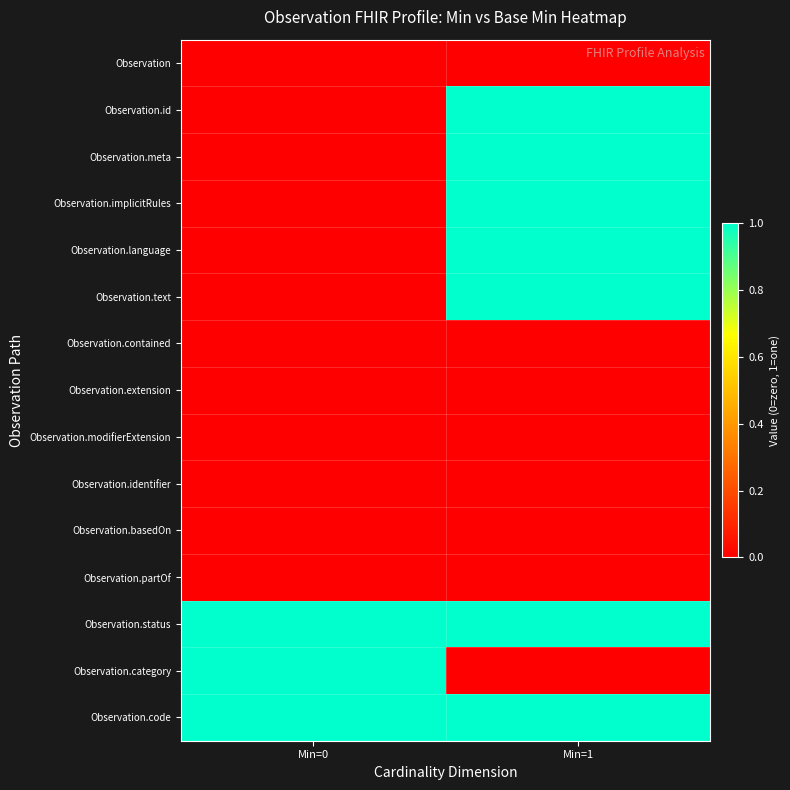

Reading left to right, what are all the values shown in this chart?

Observation: Min=0=0	Min=1=0
Observation.id: Min=0=0	Min=1=1
Observation.meta: Min=0=0	Min=1=1
Observation.implicitRules: Min=0=0	Min=1=1
Observation.language: Min=0=0	Min=1=1
Observation.text: Min=0=0	Min=1=1
Observation.contained: Min=0=0	Min=1=0
Observation.extension: Min=0=0	Min=1=0
Observation.modifierExtension: Min=0=0	Min=1=0
Observation.identifier: Min=0=0	Min=1=0
Observation.basedOn: Min=0=0	Min=1=0
Observation.partOf: Min=0=0	Min=1=0
Observation.status: Min=0=1	Min=1=1
Observation.category: Min=0=1	Min=1=0
Observation.code: Min=0=1	Min=1=1